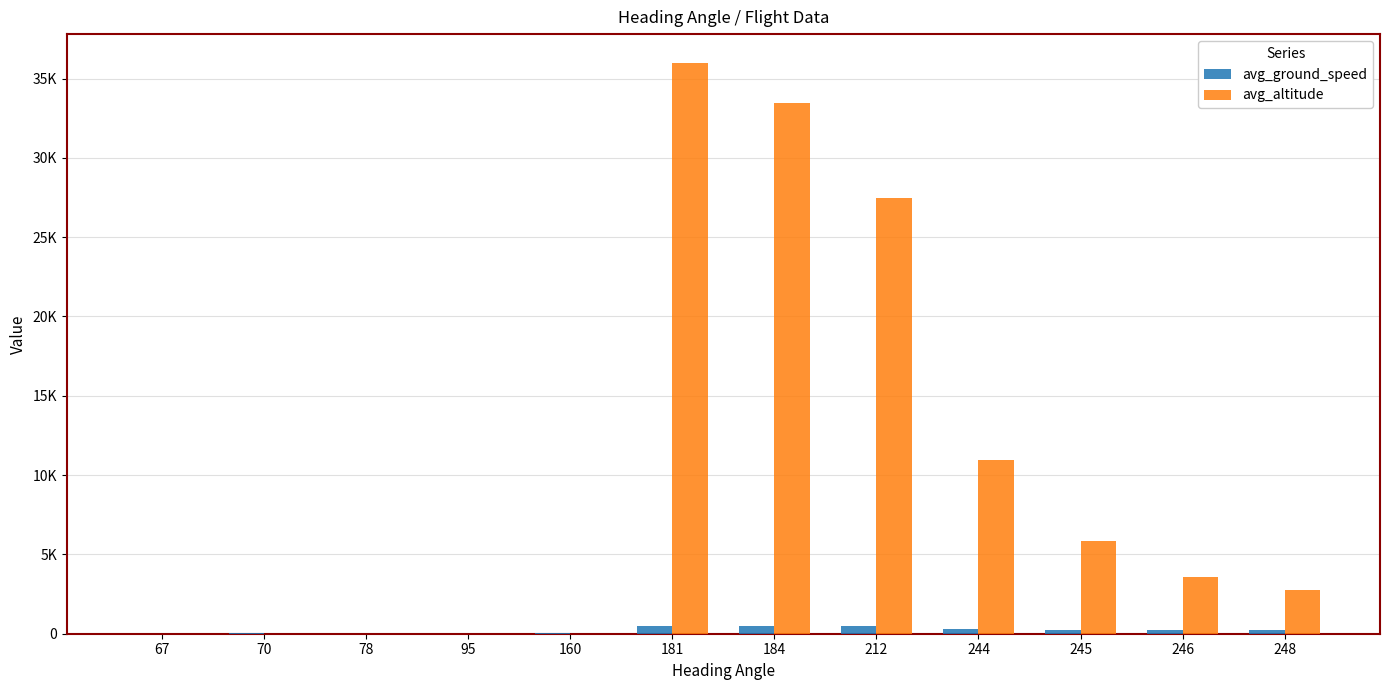

Reading left to right, list all the values displayed in this chart.

avg_ground_speed: 67=1	70=23	78=7	95=1	160=23	181=456	184=457	212=477	244=326	245=255	246=238	248=215
avg_altitude: 67=0	70=0	78=0	95=0	160=0	181=36000	184=33450	212=27475	244=10975	245=5850	246=3575	248=2775